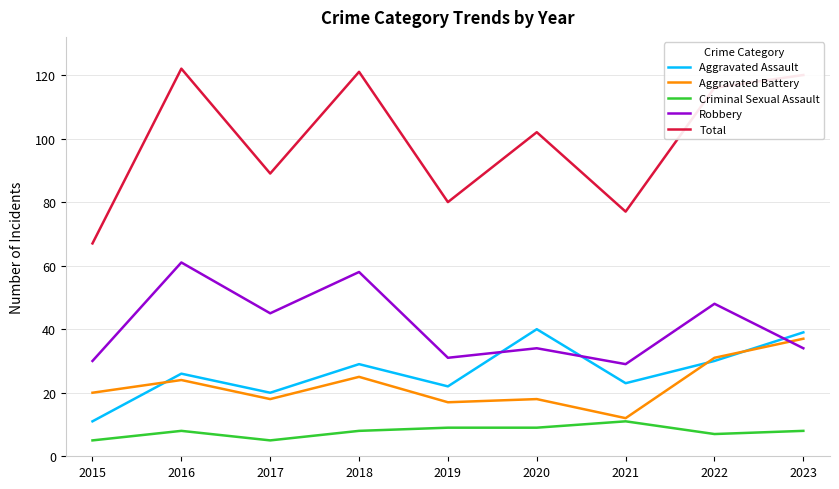

What is the lowest value of the Aggravated Battery series?

12